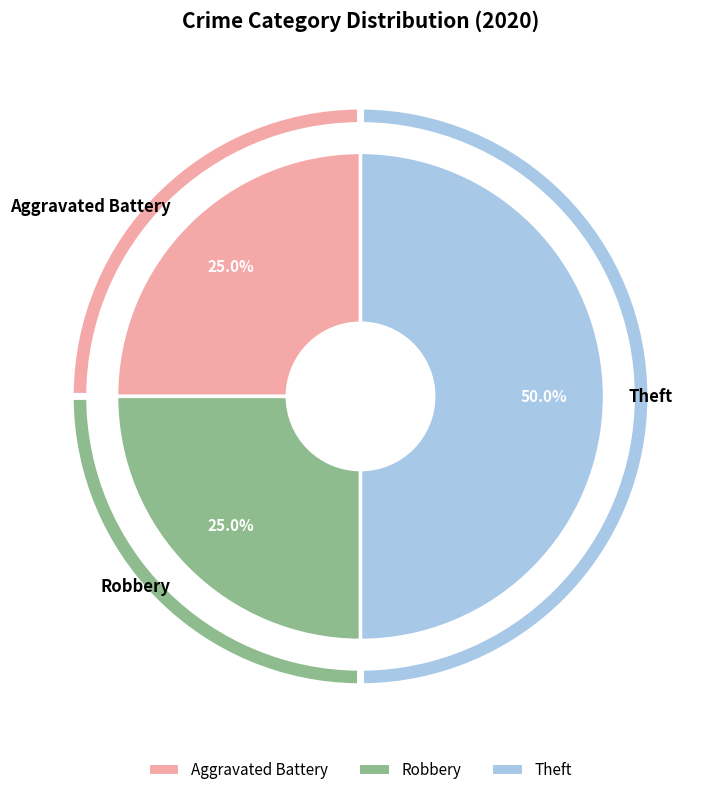

Which category has the biggest portion of the pie?

Theft